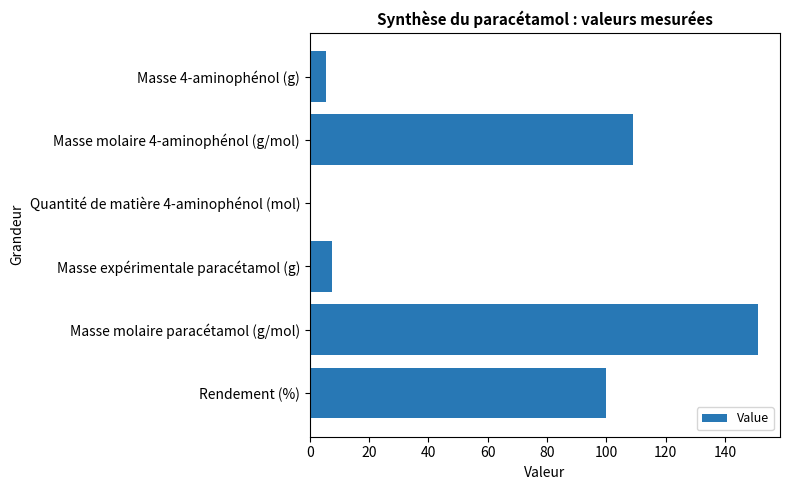

What is the greatest value displayed?

151.0